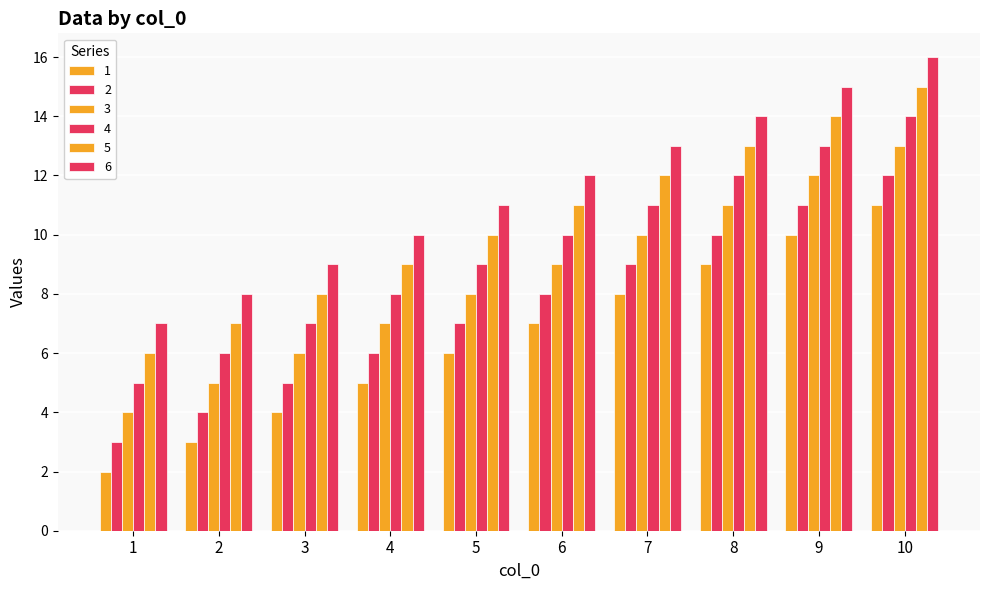

What is the difference between the highest and lowest values at 4?

5